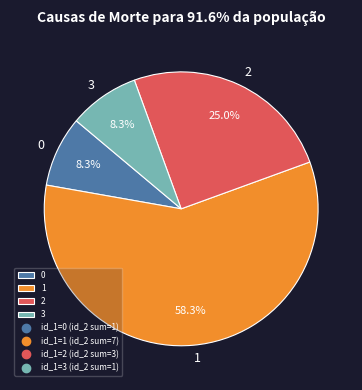

Combined, do 0 and 2 account for over 50%?

No